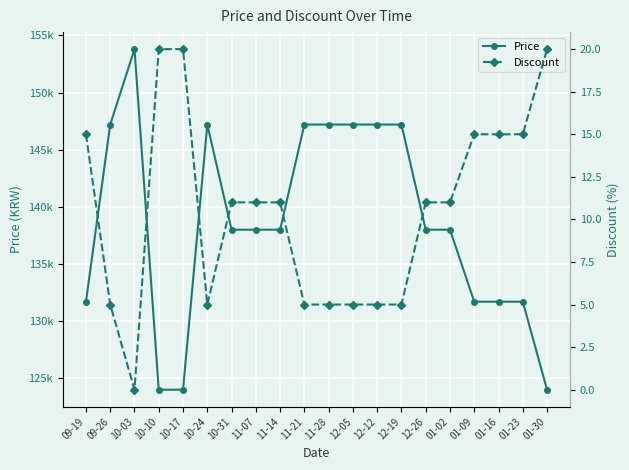

True or false: Price and Discount cross at least once.

False